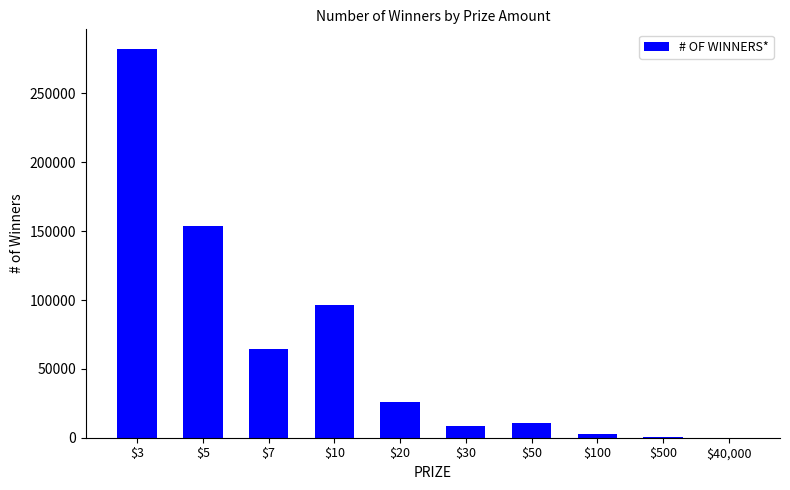

How many distinct data groups are displayed?

1